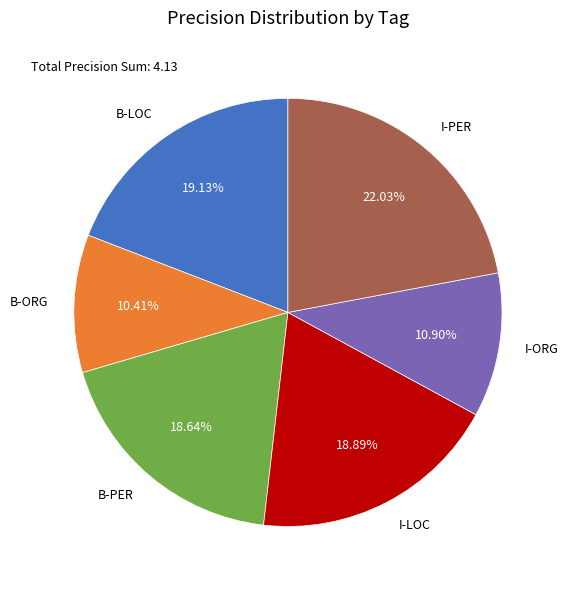

To the nearest percent, what is the difference between the B-PER and B-ORG slice percentages?

8%